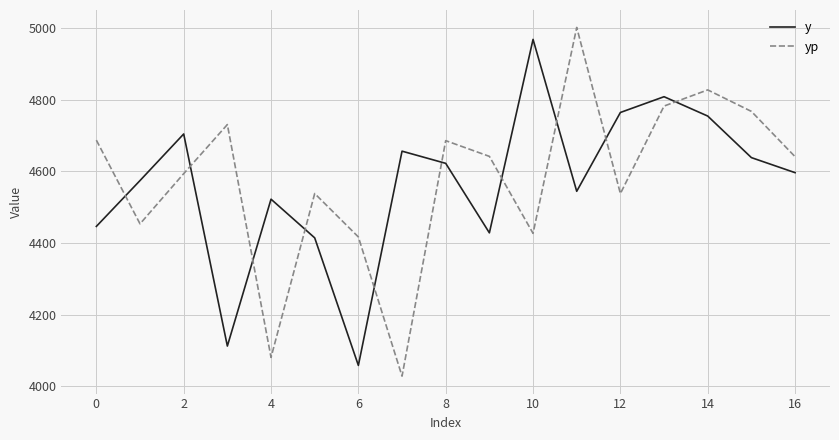

True or false: y and yp intersect in this chart.

True